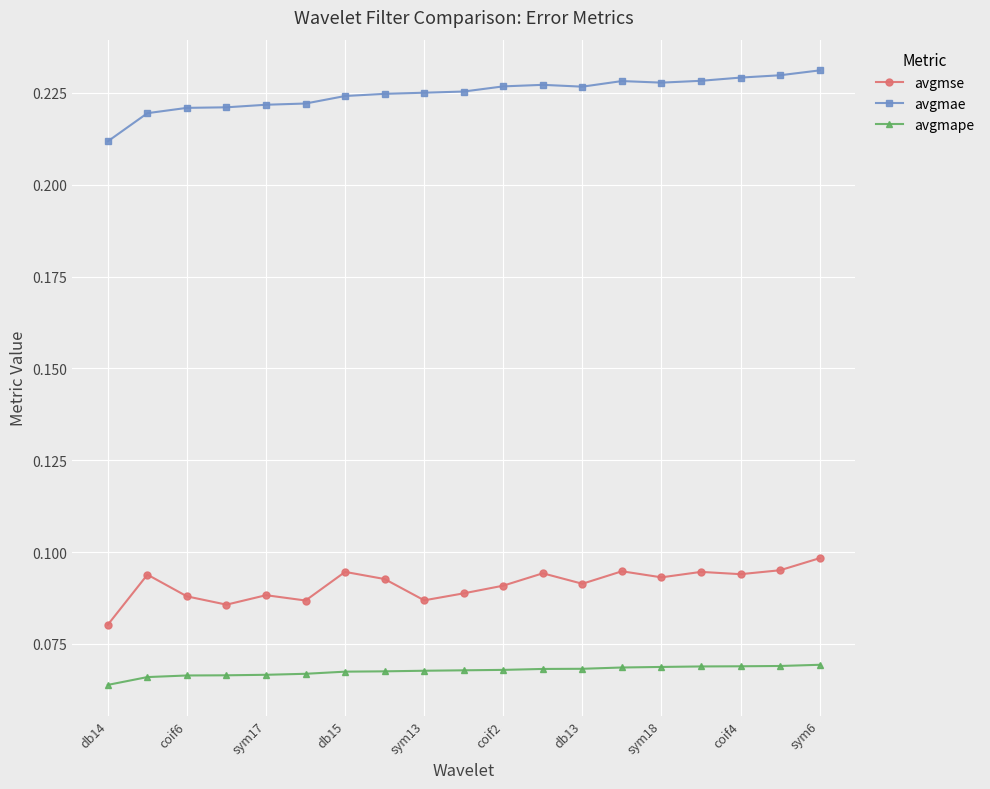

True or false: avgmape and avgmae cross at least once.

False